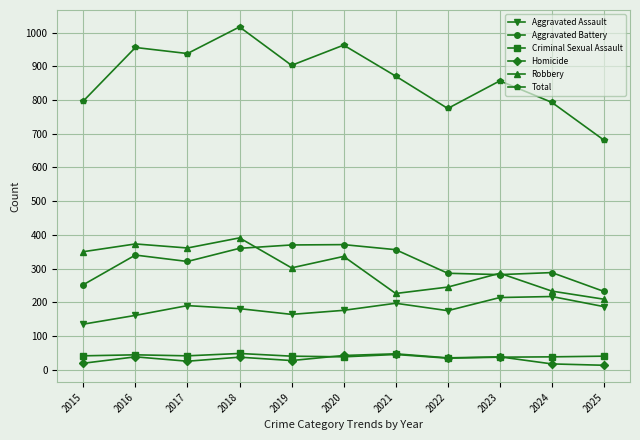

Does the chart display data point markers on the line(s)?

Yes